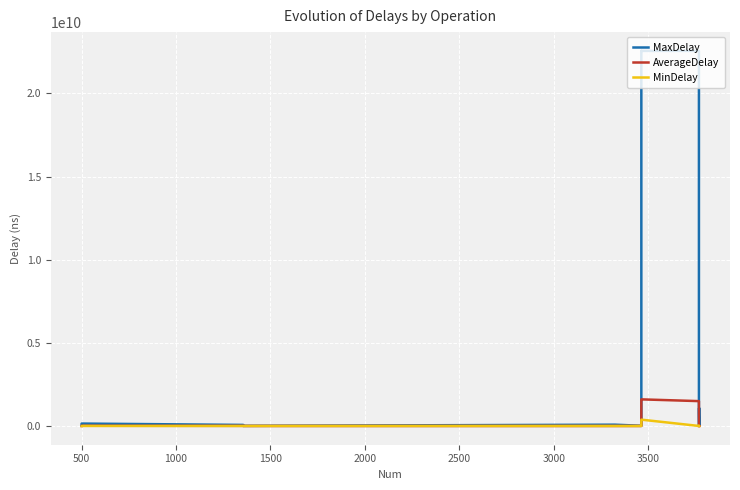

At which category does MaxDelay reach its first local valley?

1500